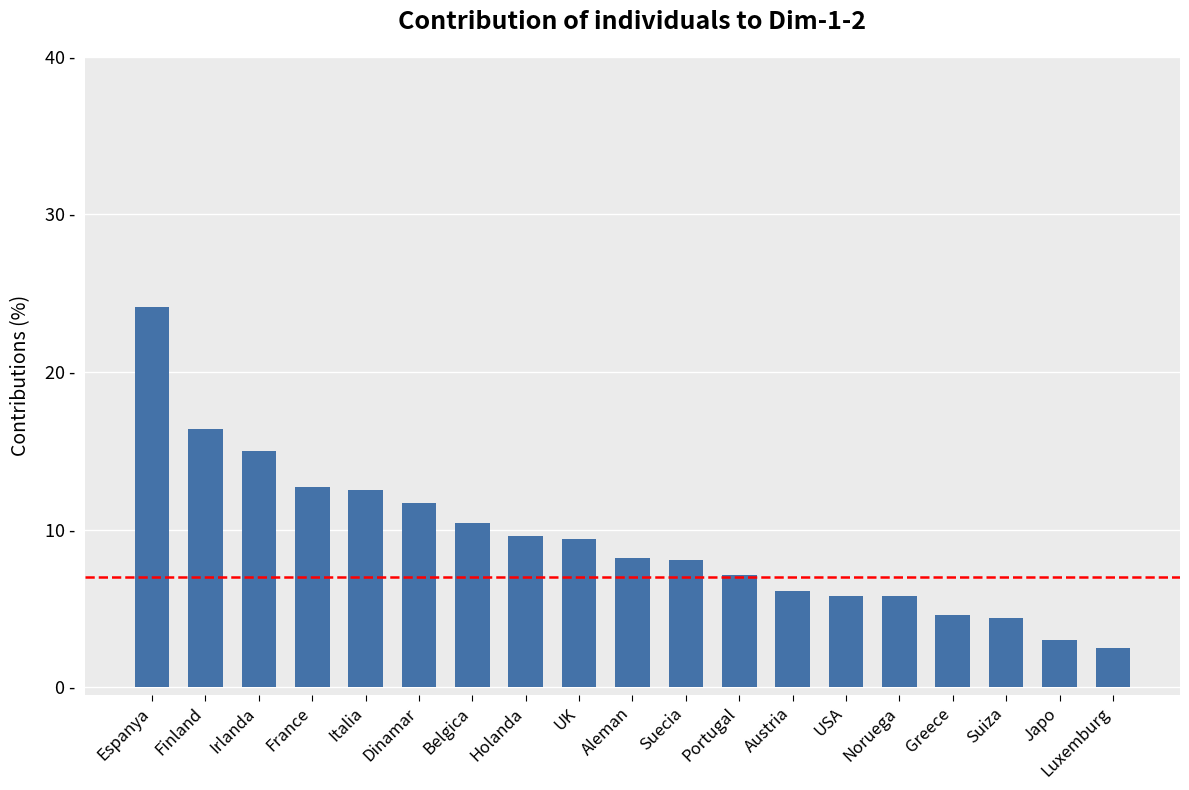

At which category does the chart reach its minimum across all series?

Luxemburg